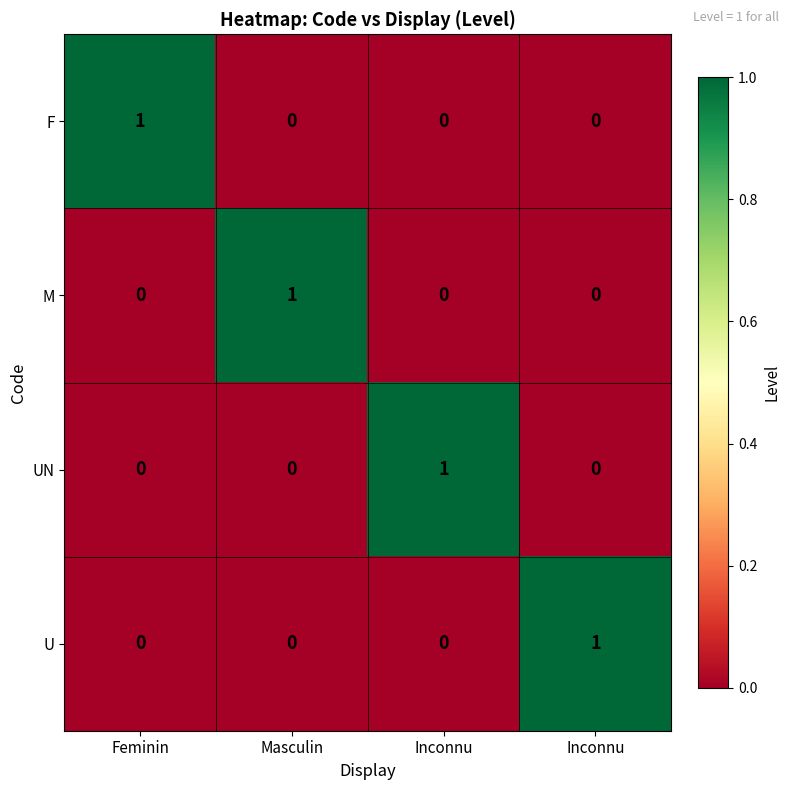

Which has a higher value, Inconnu or Inconnu?

Inconnu